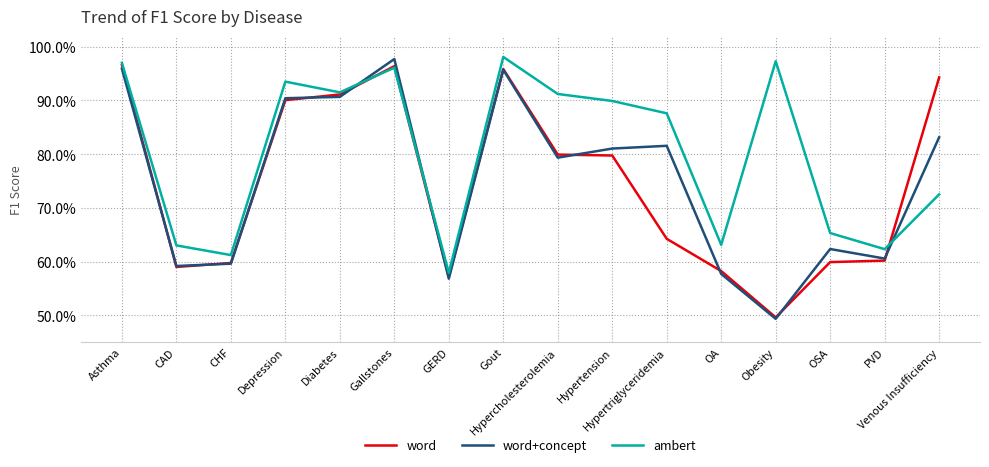

Which category has the lowest value in the ambert series?

GERD